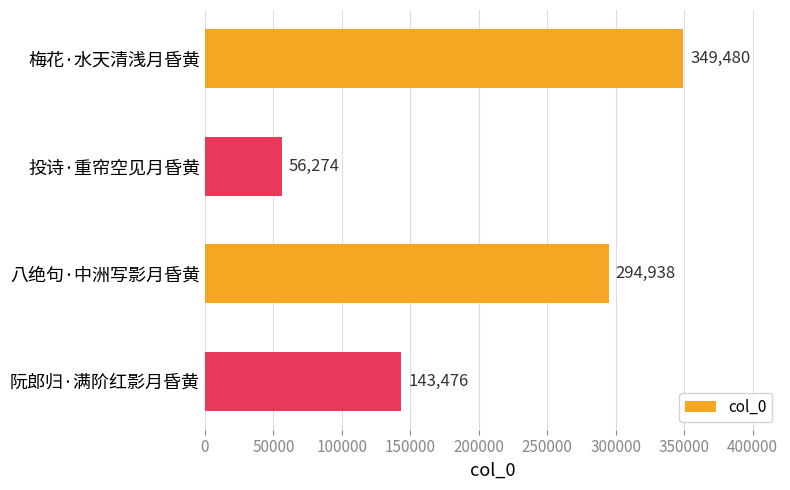

Reading top to bottom, list all the values displayed in this chart.

梅花·水天清浅月昏黄=349480	投诗·重帘空见月昏黄=56274	八绝句·中洲写影月昏黄=294938	阮郎归·满阶红影月昏黄=143476